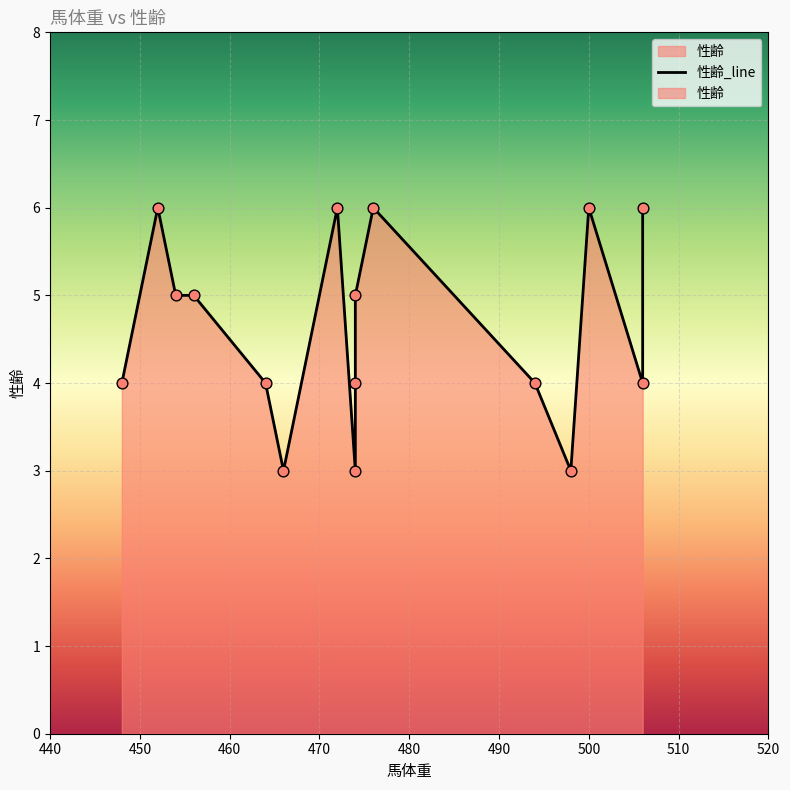

What is the change in value from 474 to 452?

+3